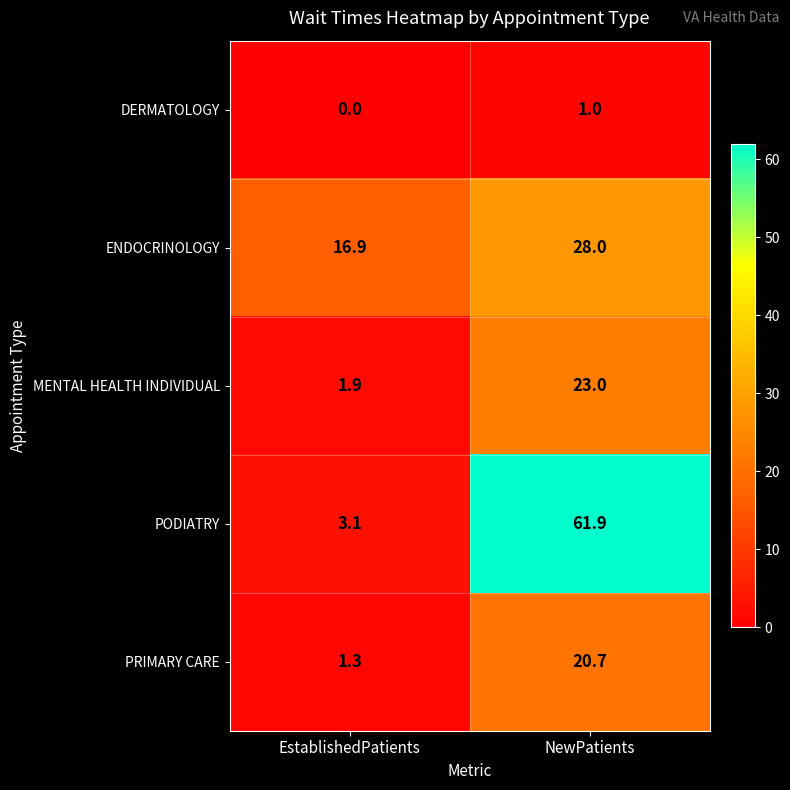

Reading left to right, transcribe all the data shown in this chart.

DERMATOLOGY: 0.0	1.0
ENDOCRINOLOGY: 16.9	28.0
MENTAL HEALTH INDIVIDUAL: 1.9	23.0
PODIATRY: 3.1	61.9
PRIMARY CARE: 1.3	20.7